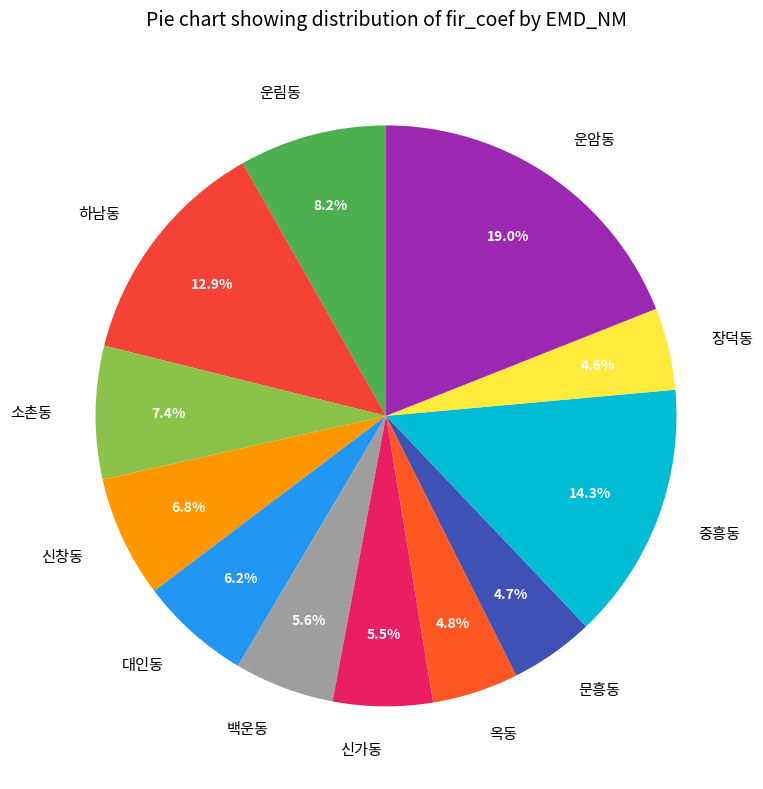

To the nearest percent, what is the difference between the largest and smallest slice percentages?

14%